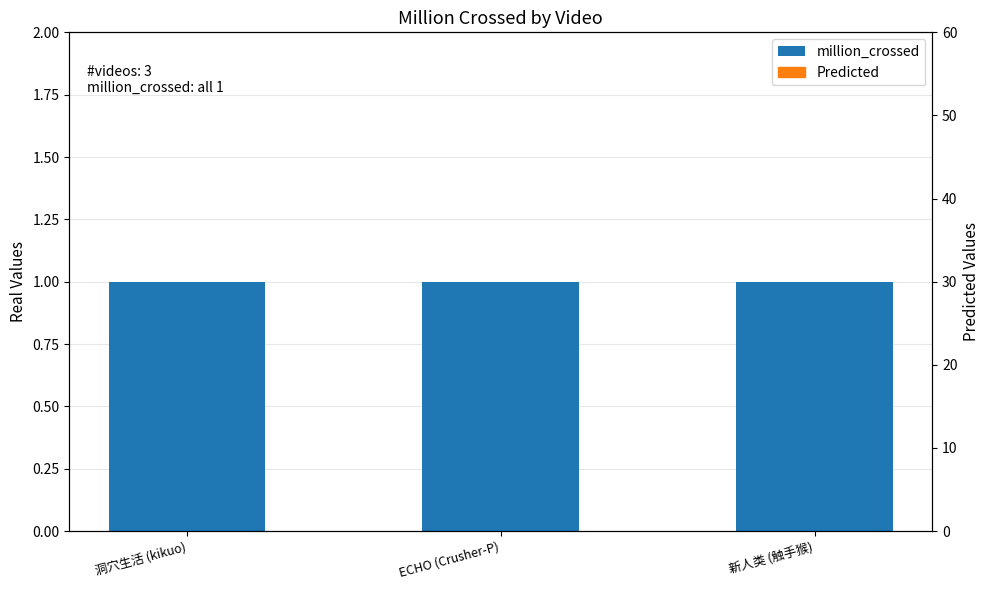

At how many categories does at least one series exceed 0?

3